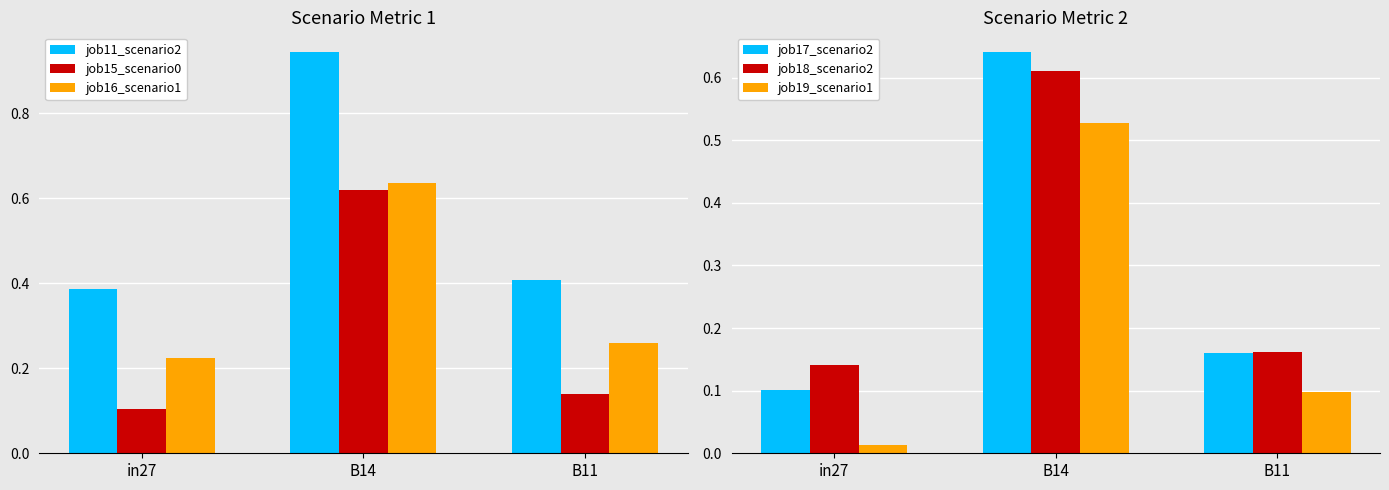

List the series in order of their peak value, lowest first.

job19_scenario1, job18_scenario2, job15_scenario0, job16_scenario1, job17_scenario2, job11_scenario2